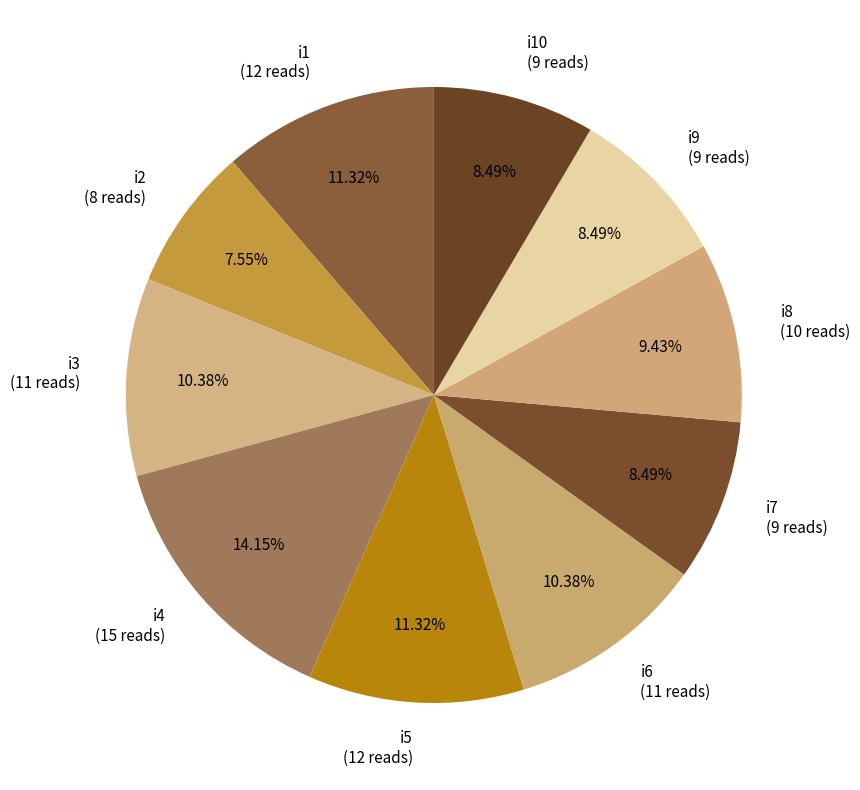

Which category has the smallest portion of the pie?

i2 (8 reads)